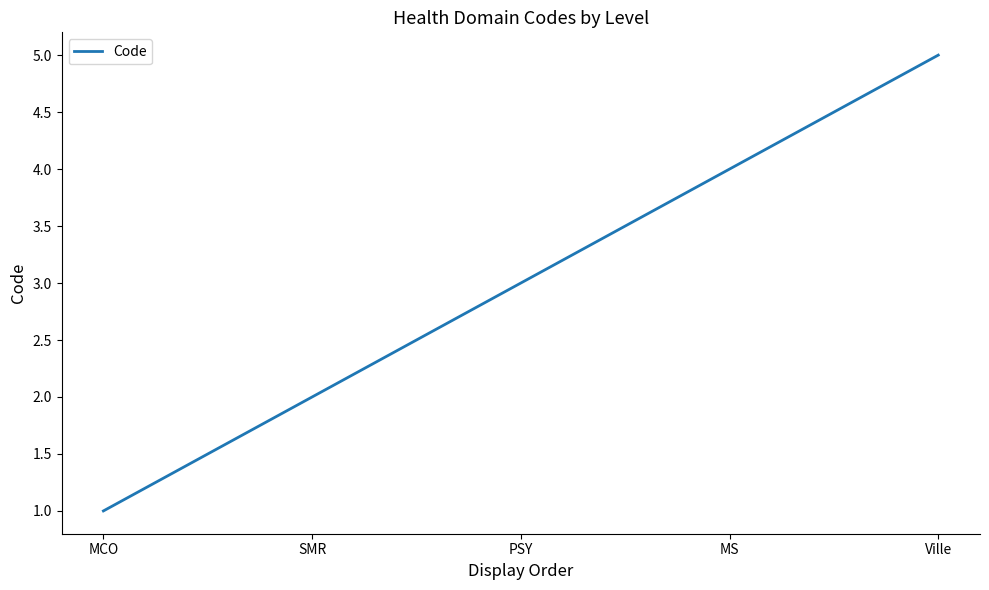

Reading left to right, transcribe all the data shown in this chart.

1	2	3	4	5